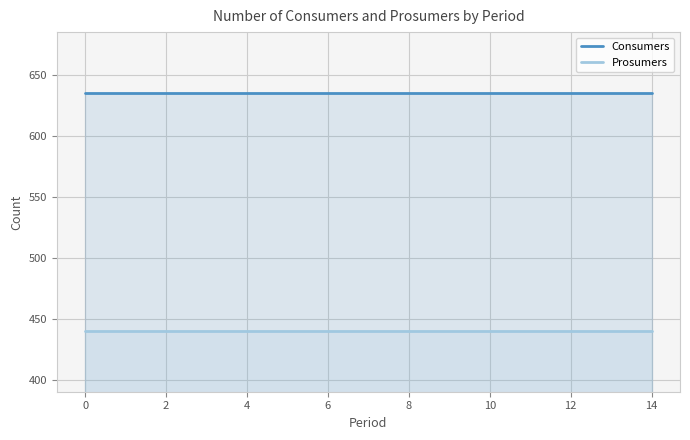

Is the value of Consumers at 11 greater than the value of Prosumers at 10?

Yes